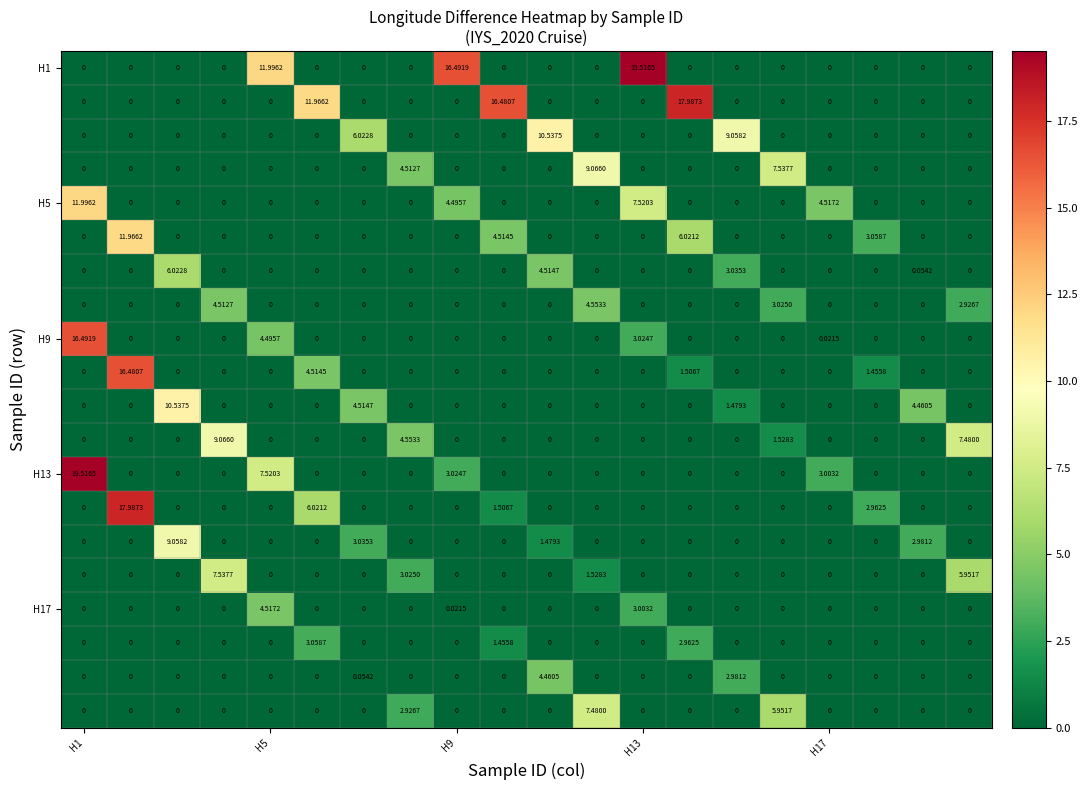

How many distinct data groups are displayed?

20